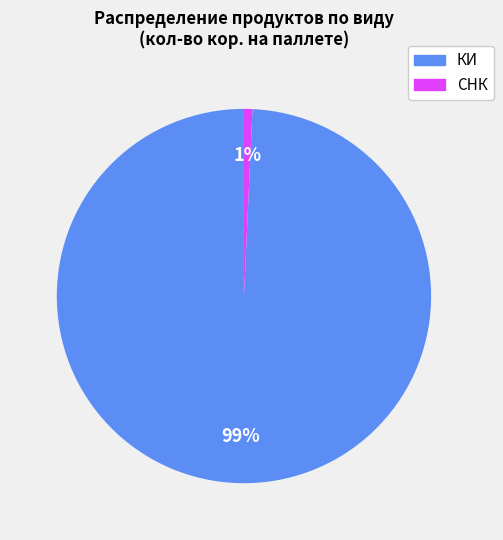

To the nearest percent, what is the average slice percentage?

50%